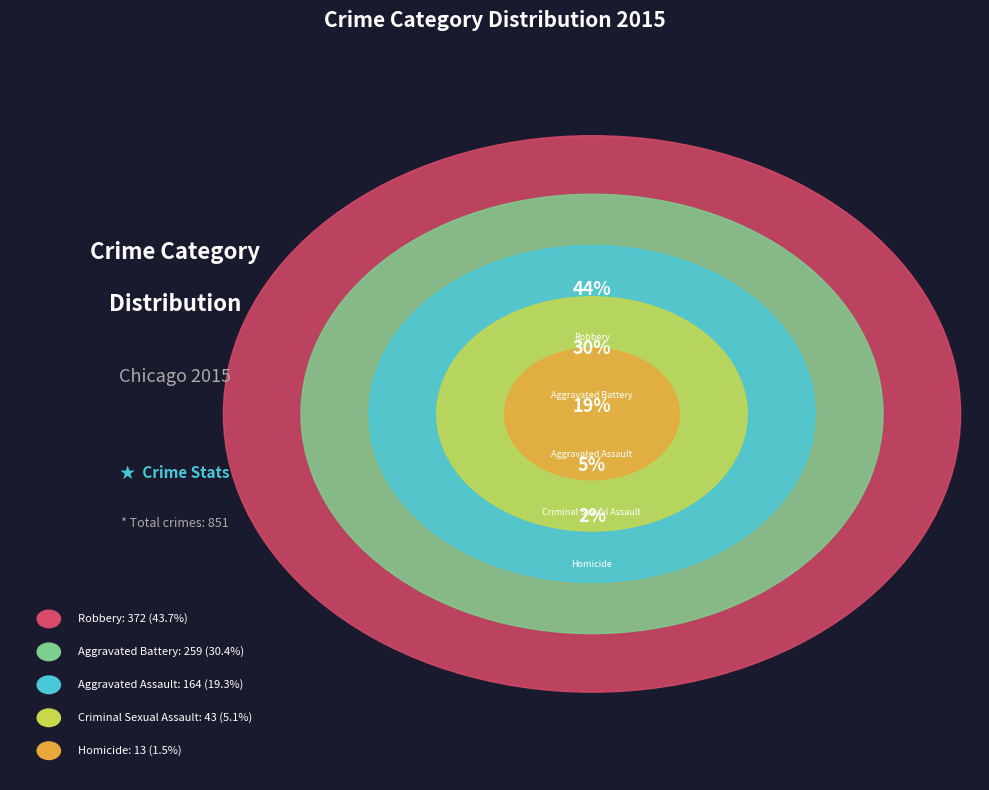

To the nearest percent, what is the difference between the Homicide and Aggravated Assault slice percentages?

18%